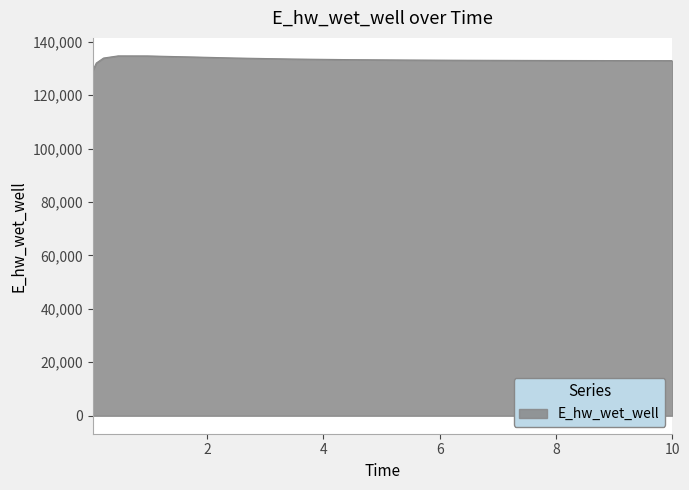

What is the greatest value displayed?

134685.0